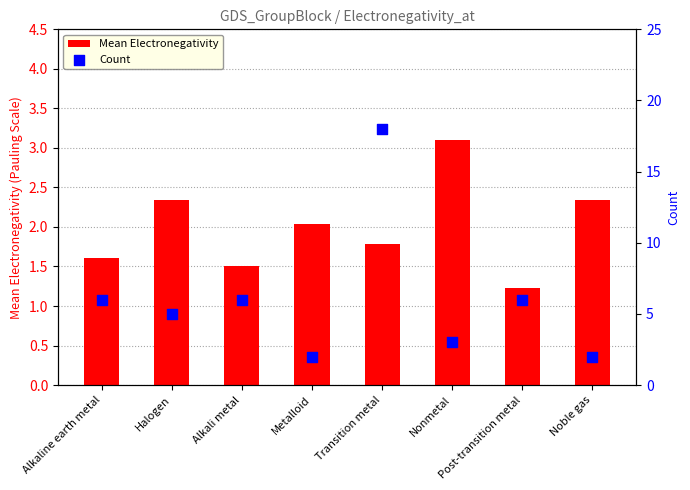

What is the total value across all series at Nonmetal?

6.1